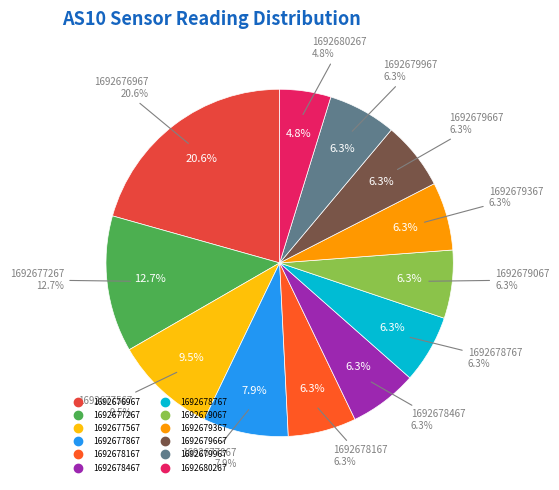

What percentage is the 1692678167 slice, to the nearest percent?

6%